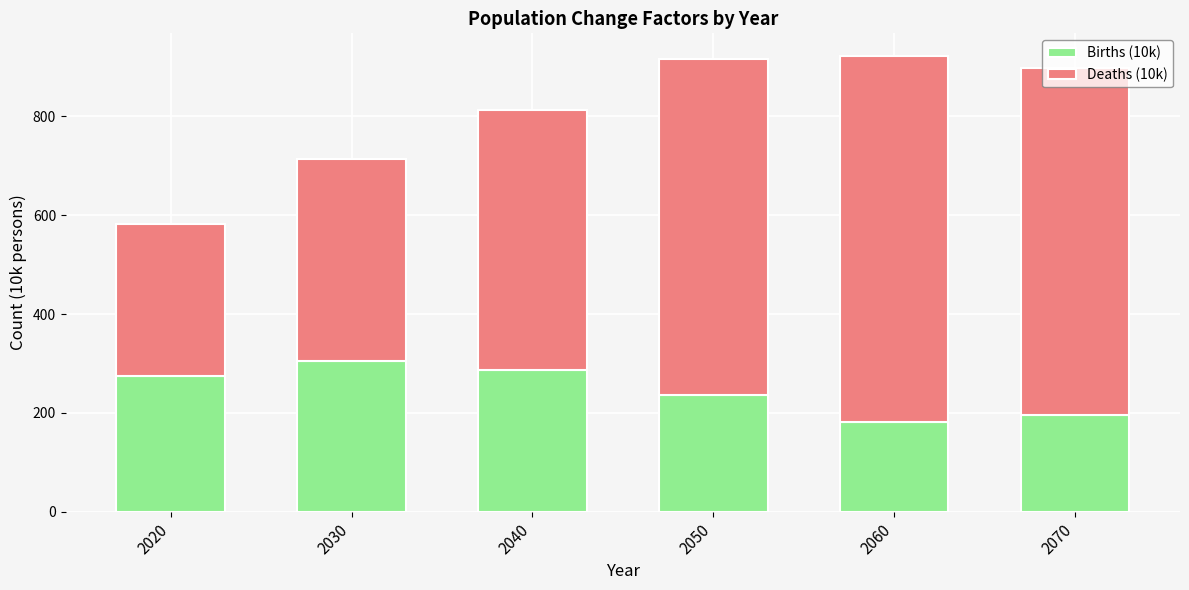

What is the difference between the second highest and minimum values in the Births (10k) series?

105